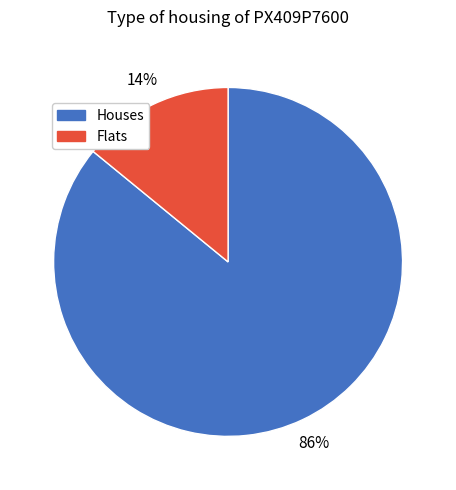

Does any single category account for the majority?

Yes